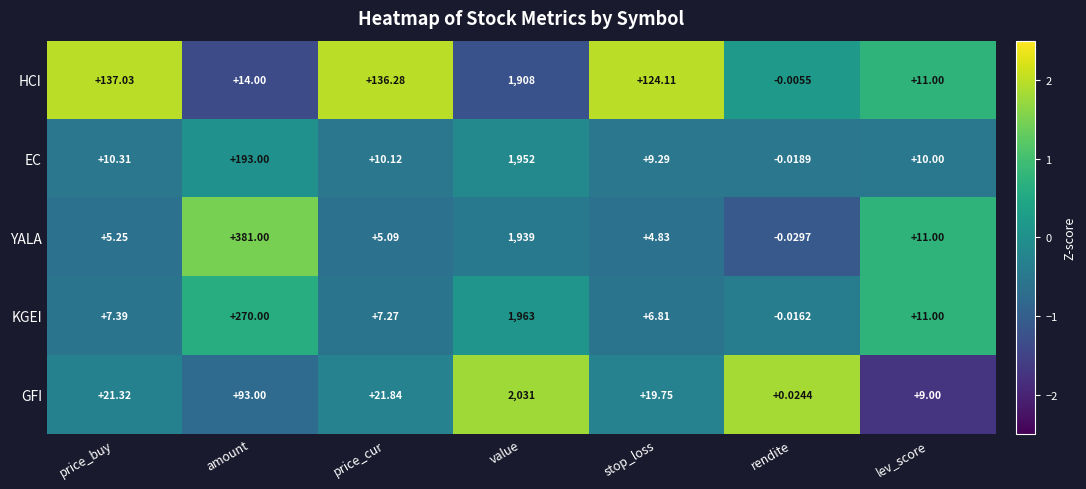

Which series has the widest spread of values?

GFI